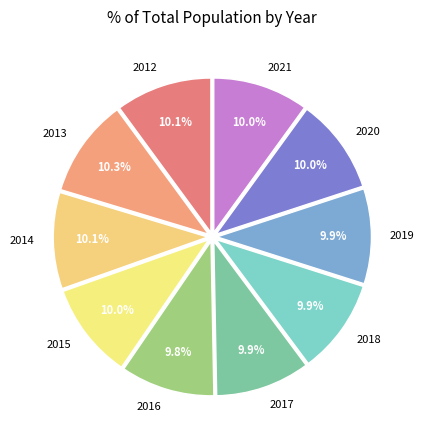

What portion of the pie excludes 2021?

90.0%